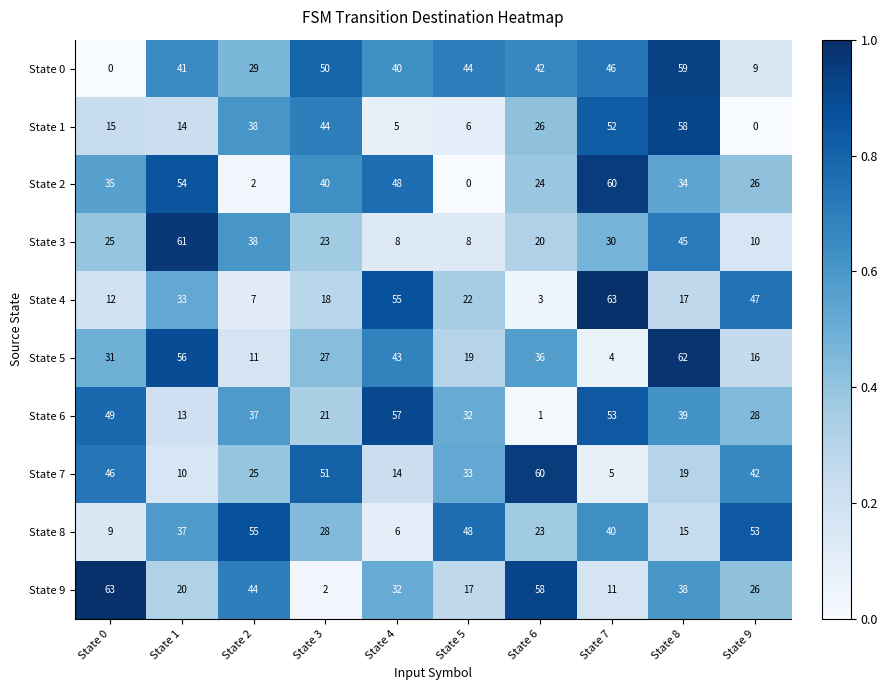

What is the difference between the maximum and minimum values in the State 7 series?

55